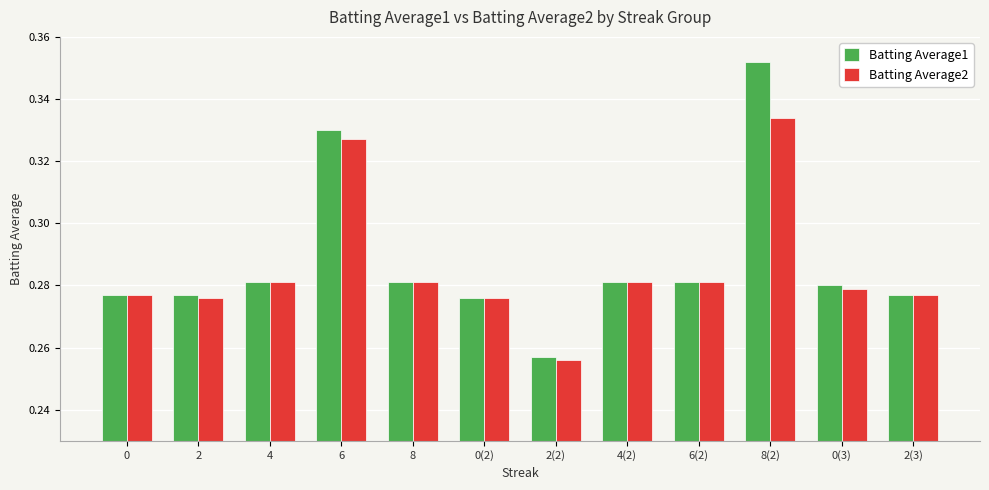

What is the sum of the Batting Average2 values at 6(2) and 0?

0.6